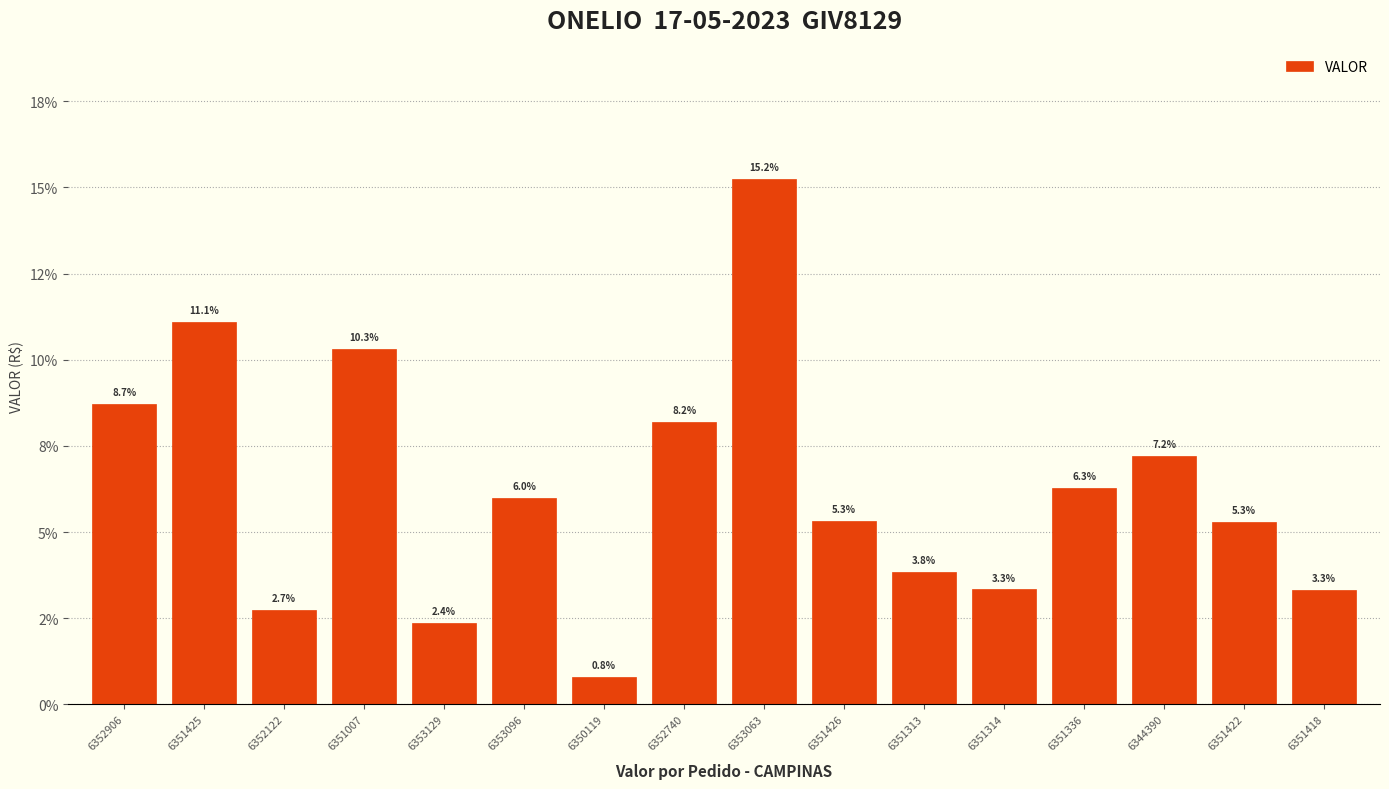

What is the value of the 8th bar from the left?

0.1